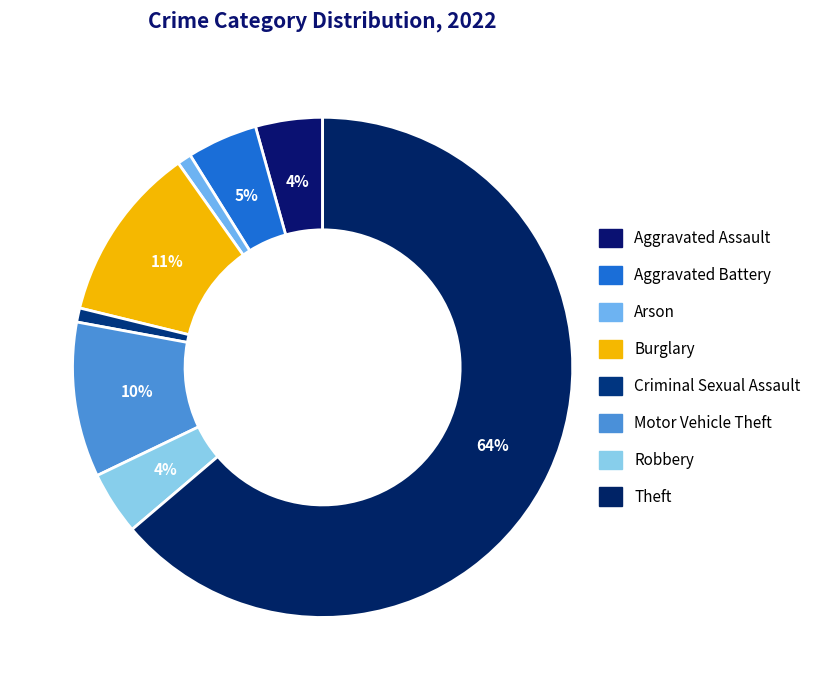

Rank the categories by value from highest to lowest.

Theft, Burglary, Motor Vehicle Theft, Aggravated Battery, Aggravated Assault, Robbery, Arson, Criminal Sexual Assault